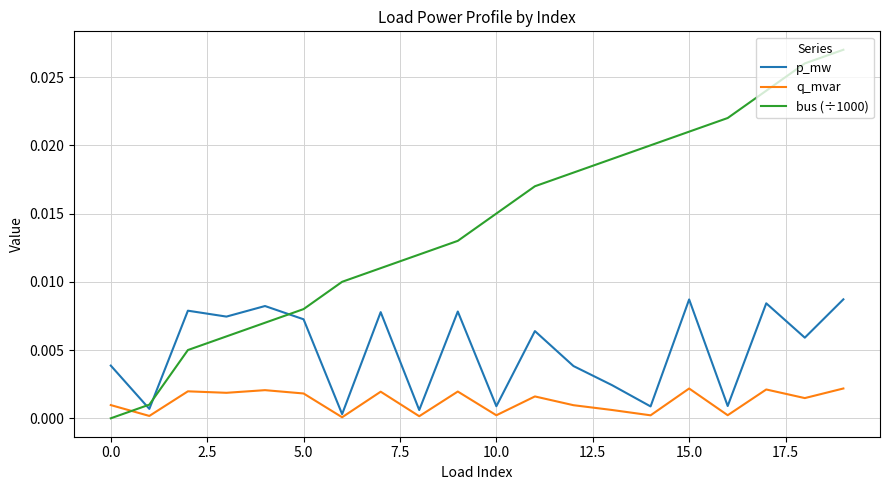

How many times do q_mvar and bus (÷1000) cross each other?

1